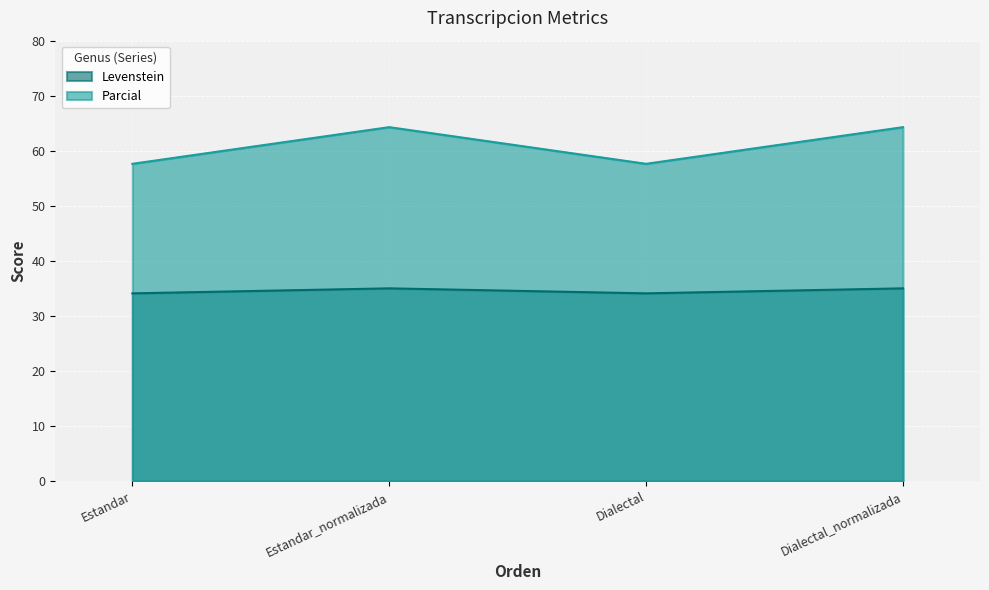

What position from the right is Dialectal_normalizada?

1